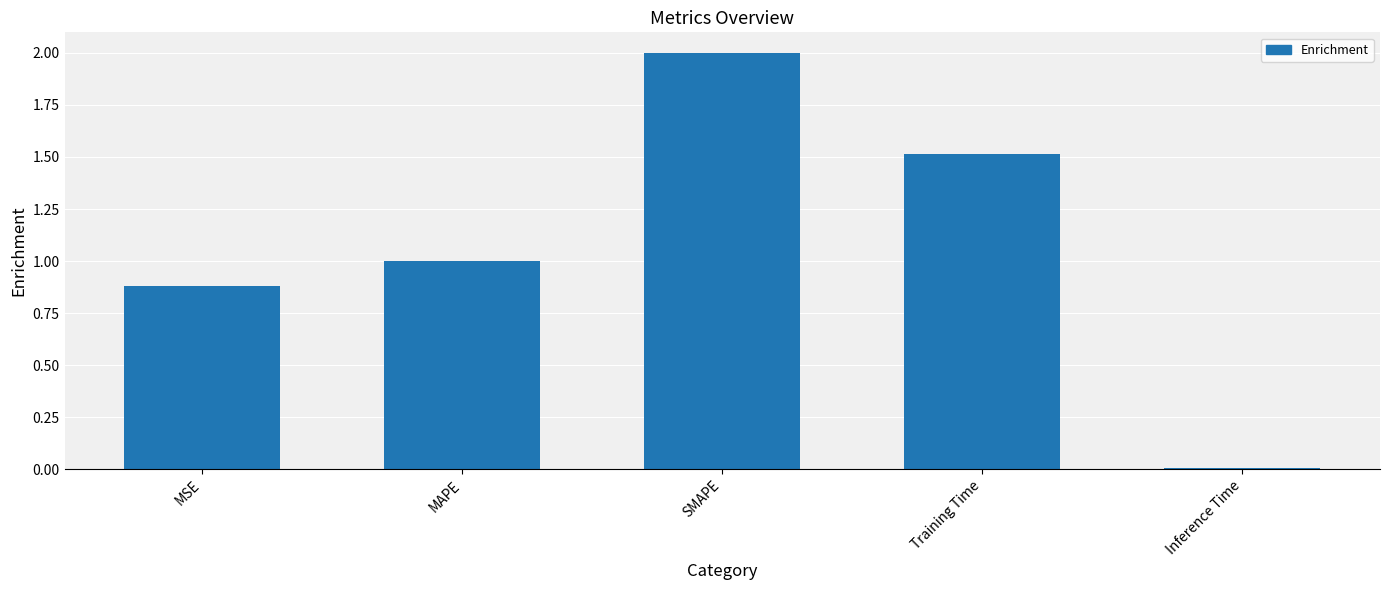

Which label corresponds to the smallest value in the chart?

Inference Time